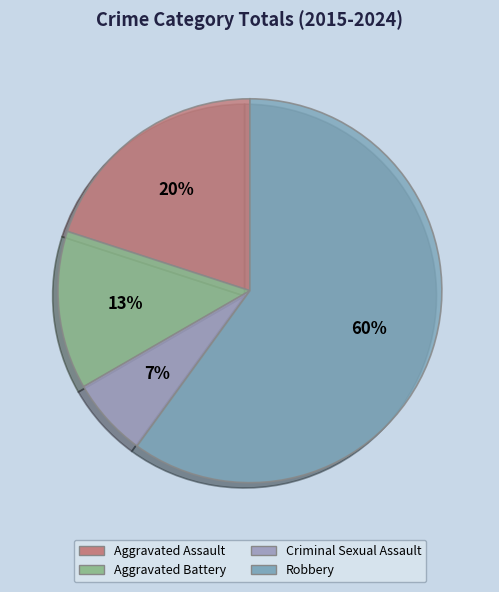

Rank the categories by value from lowest to highest.

Criminal Sexual Assault, Aggravated Battery, Aggravated Assault, Robbery